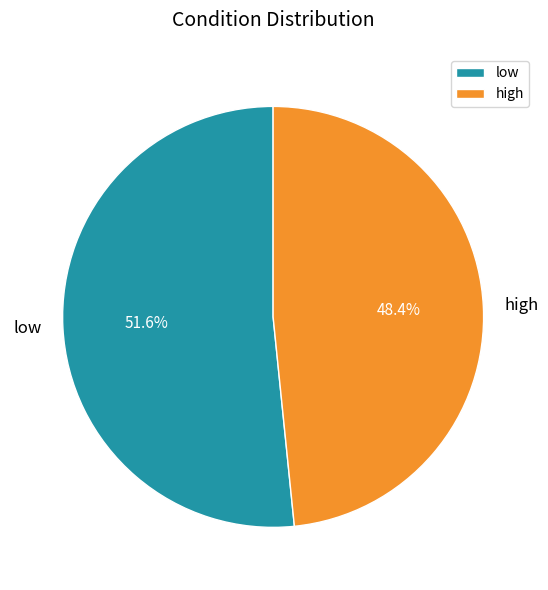

To the nearest percent, what is the difference between the largest and smallest slice percentages?

3%